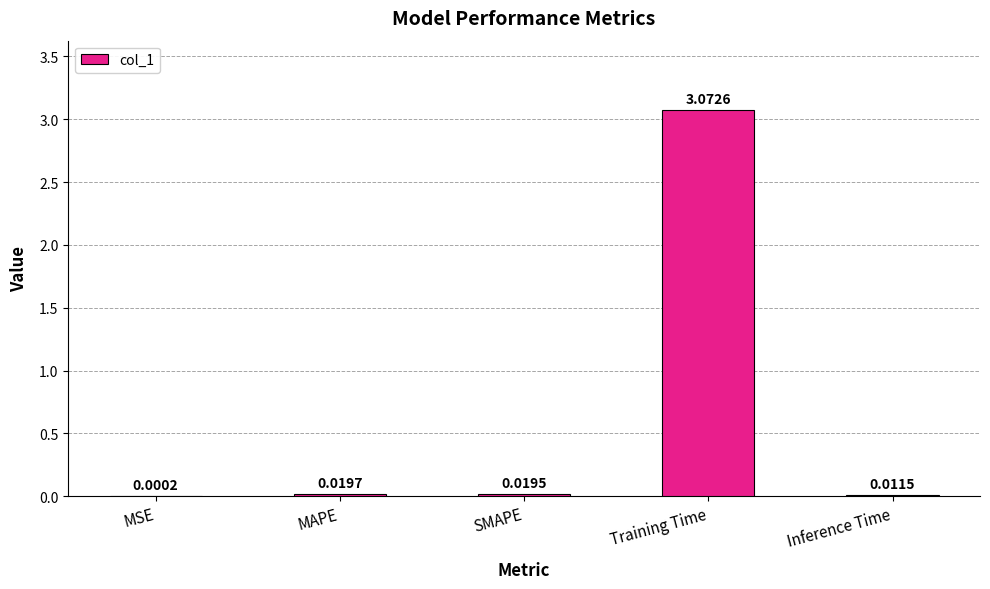

Which has a higher value, Training Time or Inference Time?

Training Time